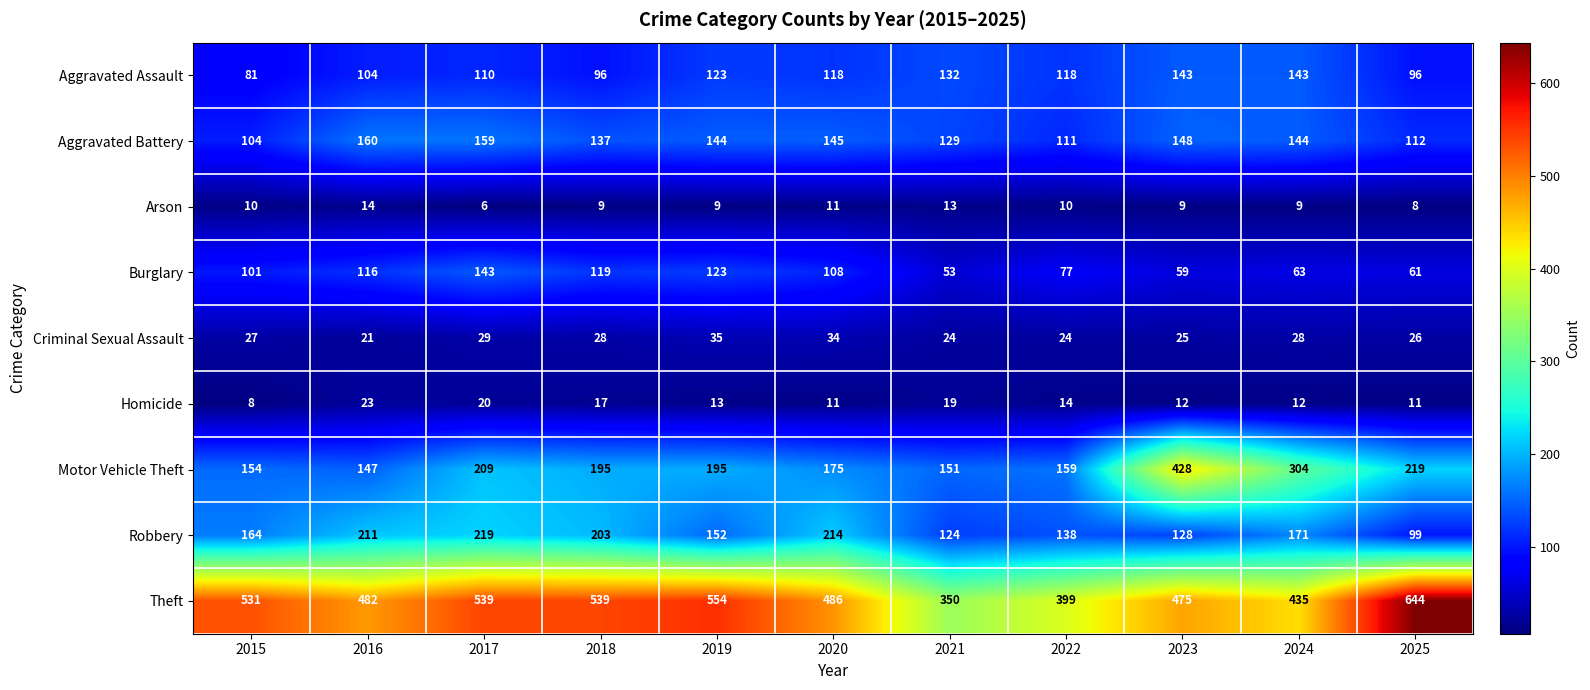

Rank the series at 2021 from highest to lowest value.

Theft, Motor Vehicle Theft, Aggravated Assault, Aggravated Battery, Robbery, Burglary, Criminal Sexual Assault, Homicide, Arson